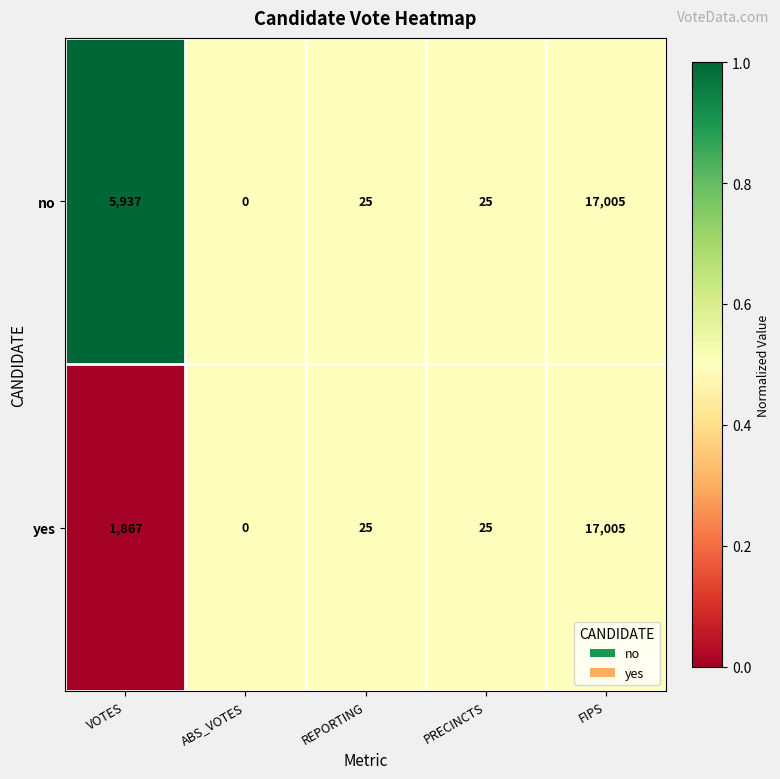

What is the total value across all series at REPORTING?

50